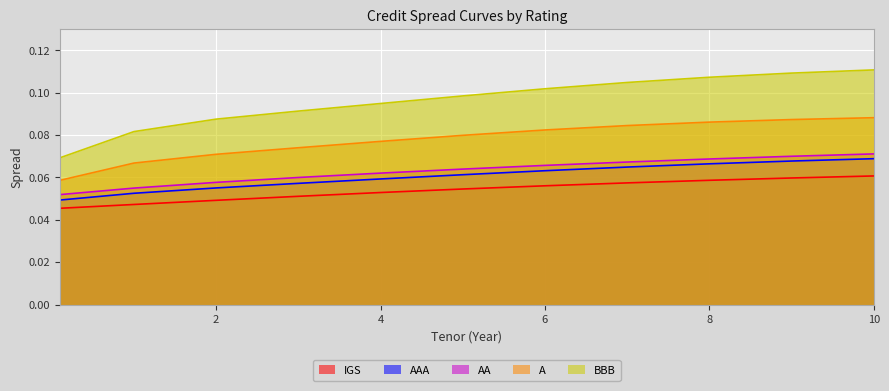

How many lines are shown in the chart?

5